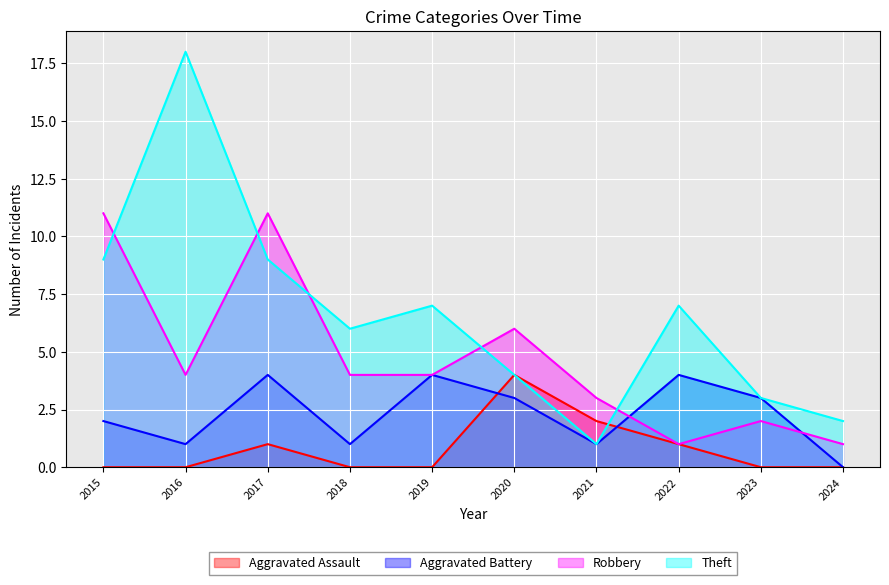

What are all the series names shown in the legend?

Aggravated Assault, Aggravated Battery, Robbery, Theft